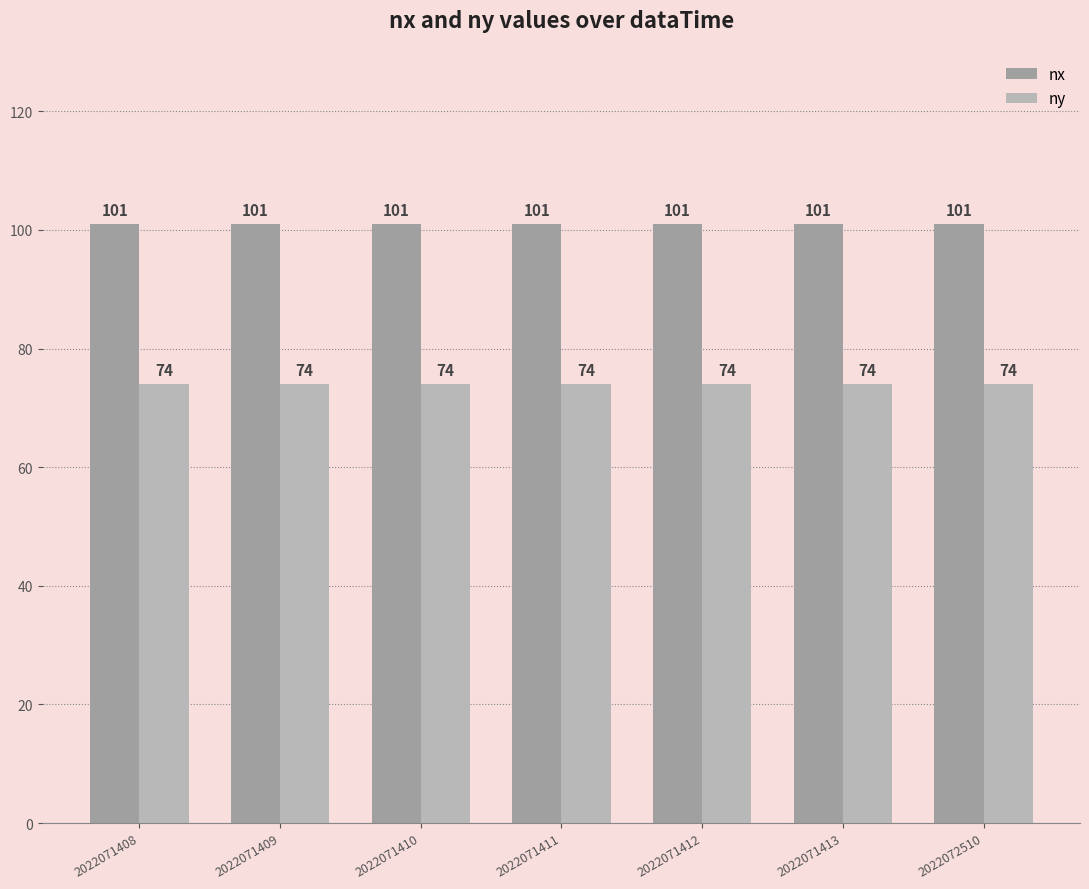

What is the minimum value shown in the chart?

74